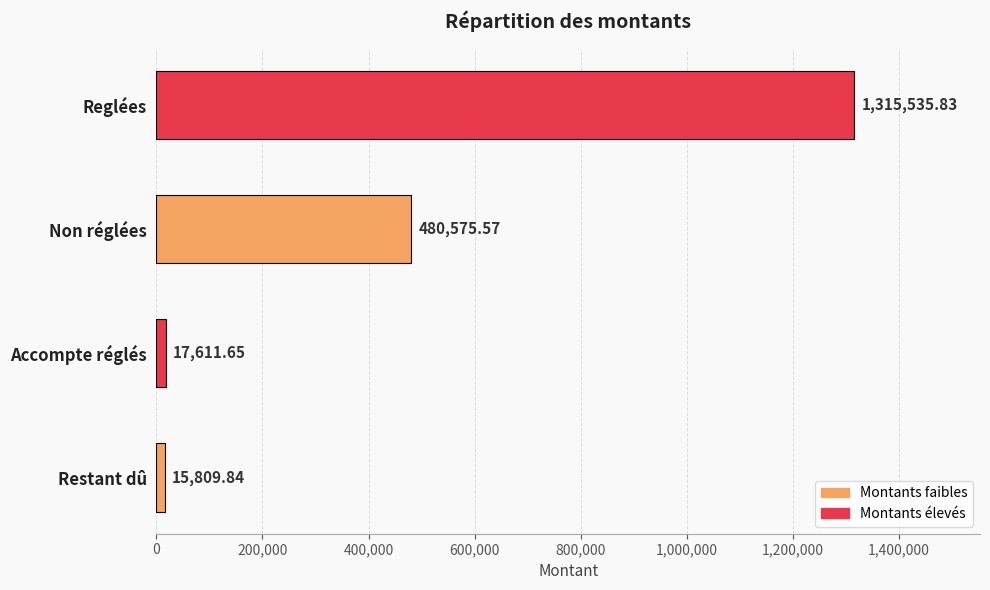

What is the change in value from Accompte réglés to Reglées?

+1297924.2